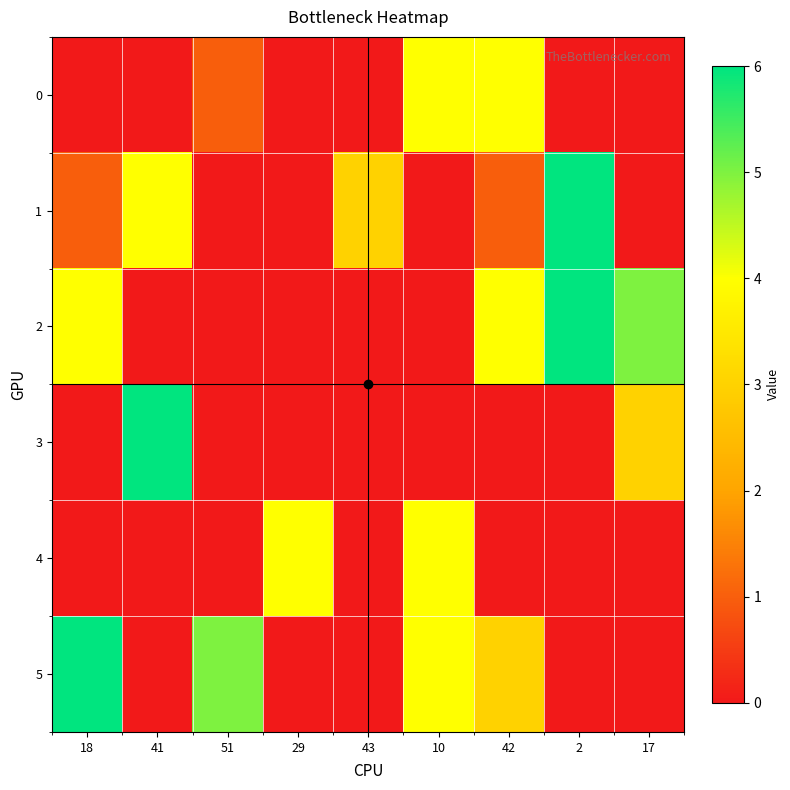

Which series has the widest spread of values?

1